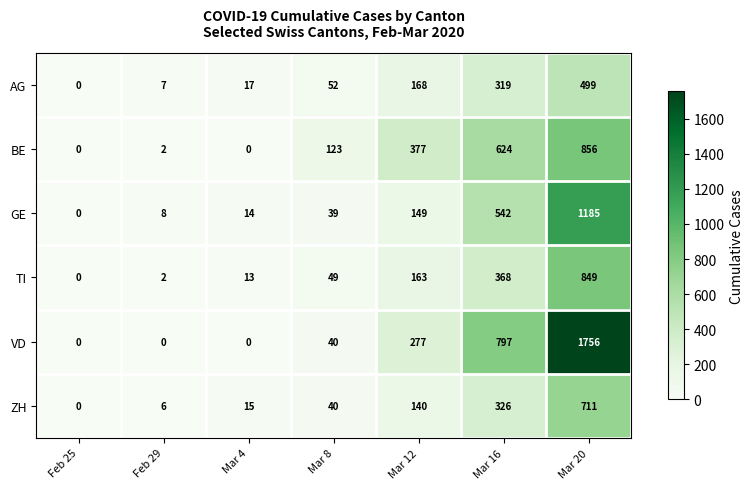

The GE series shows 363 at Mar 20. True or false?

False